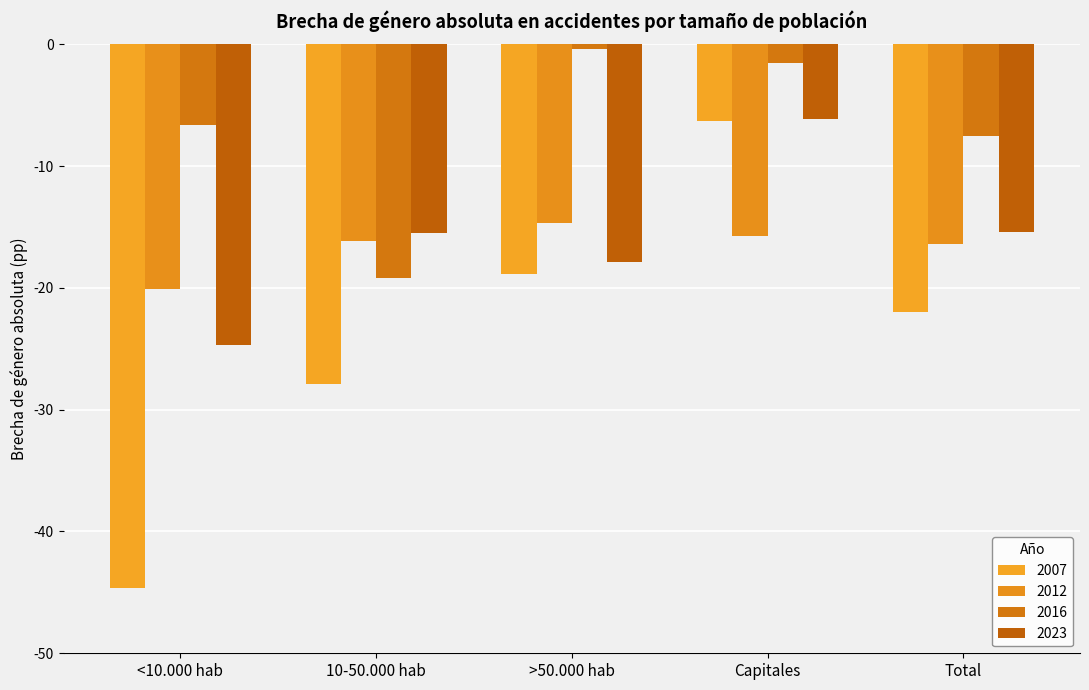

List the labels in order of 2007 value, largest first.

Capitales, >50.000 hab, Total, 10-50.000 hab, <10.000 hab